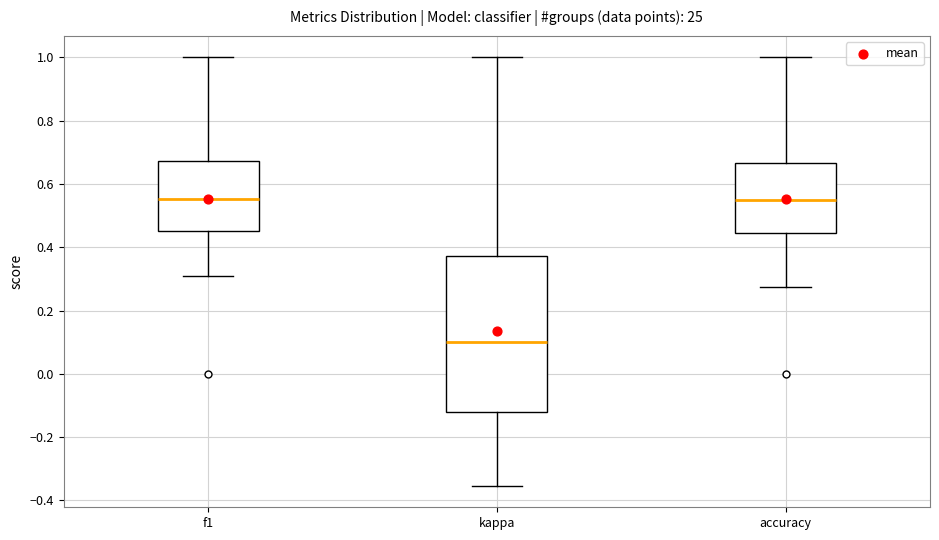

Which box has the lowest median line?

kappa